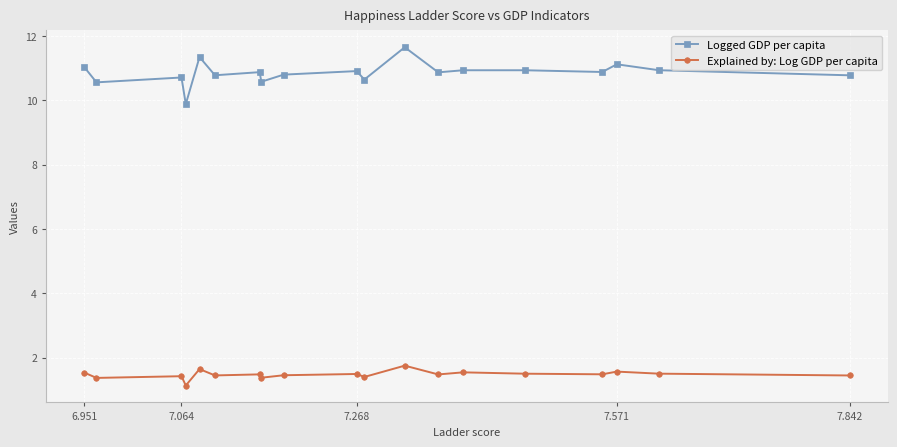

Which series has the widest spread of values?

Logged GDP per capita